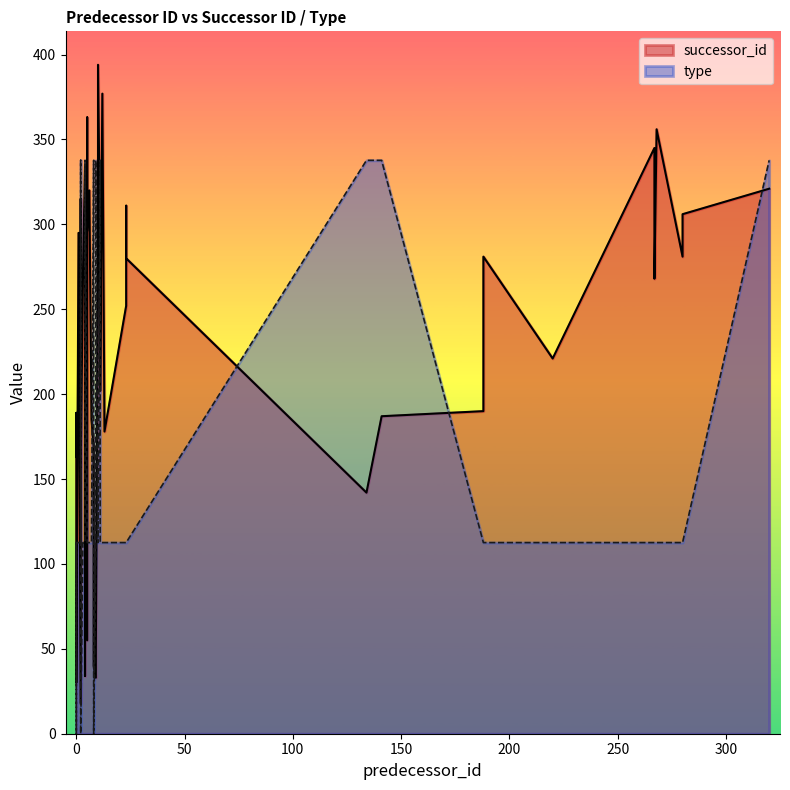

True or false: type and successor_id cross at least once.

False